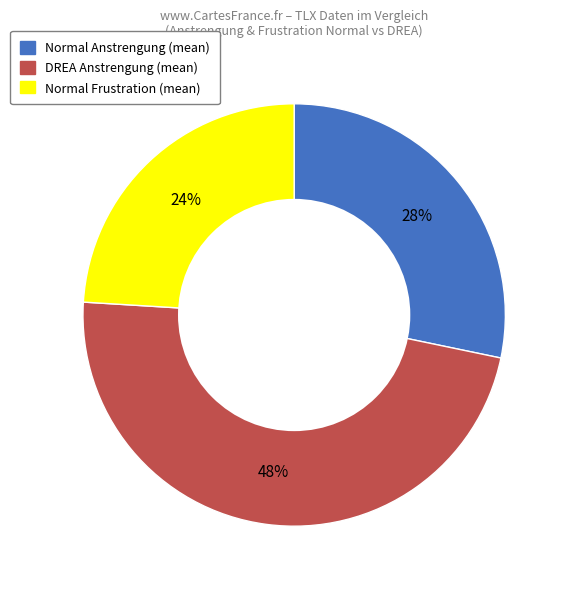

What is the ratio of the value at DREA Anstrengung (mean) to the value at Normal Anstrengung (mean)?

1.7